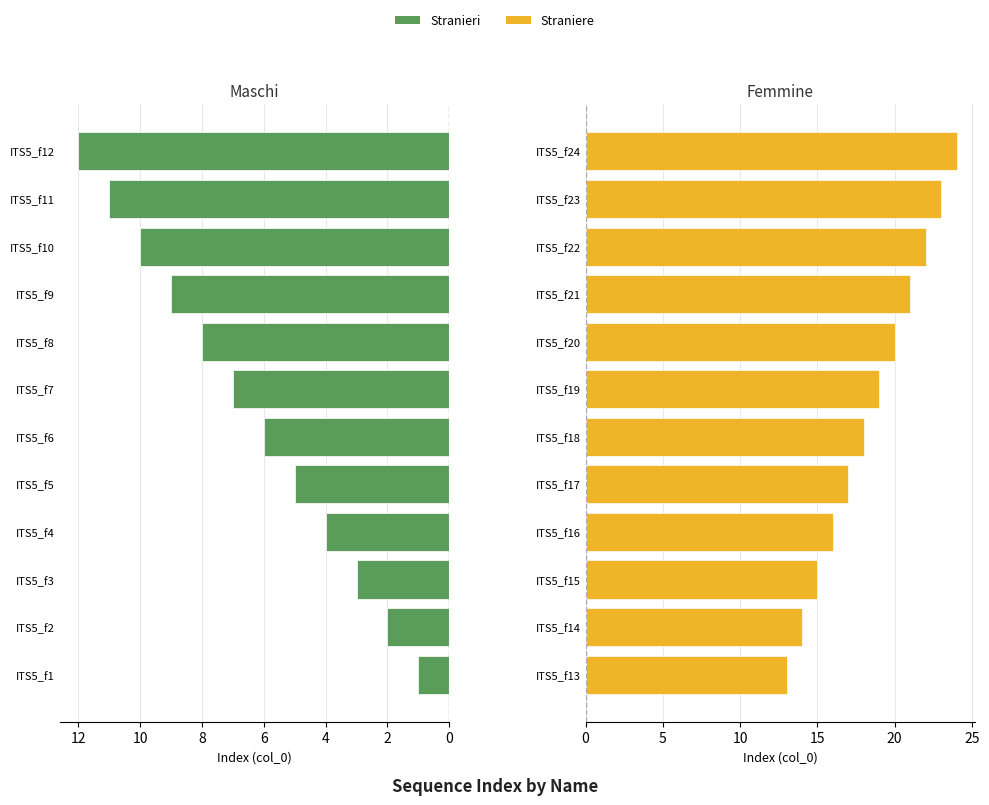

List the series in order of their peak value, lowest first.

Stranieri, Straniere